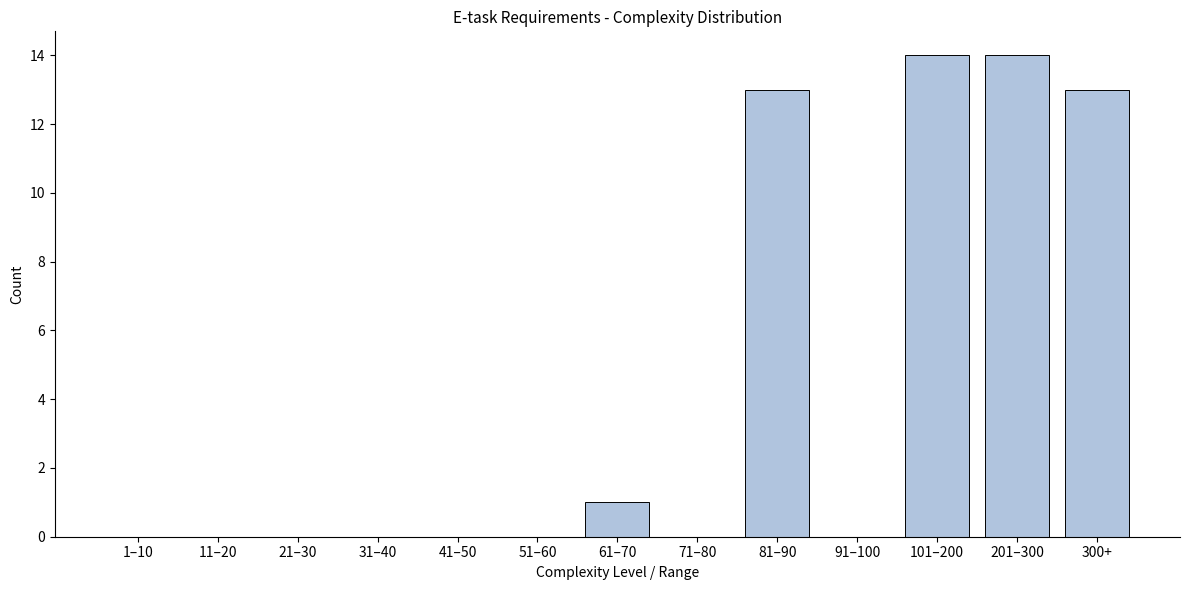

Reading left to right, what are all the values shown in this chart?

1–10=0	11–20=0	21–30=0	31–40=0	41–50=0	51–60=0	61–70=1	71–80=0	81–90=13	91–100=0	101–200=14	201–300=14	300+=13